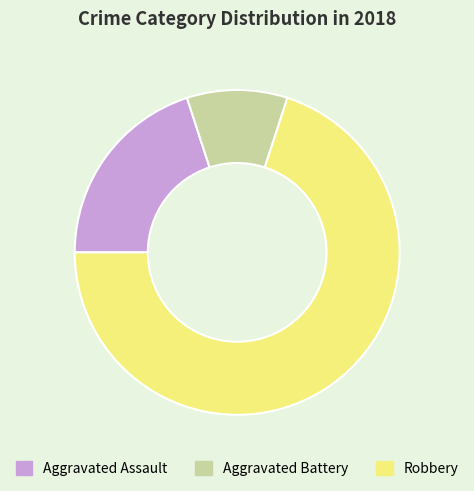

True or false: Aggravated Assault accounts for 20% of the total.

True